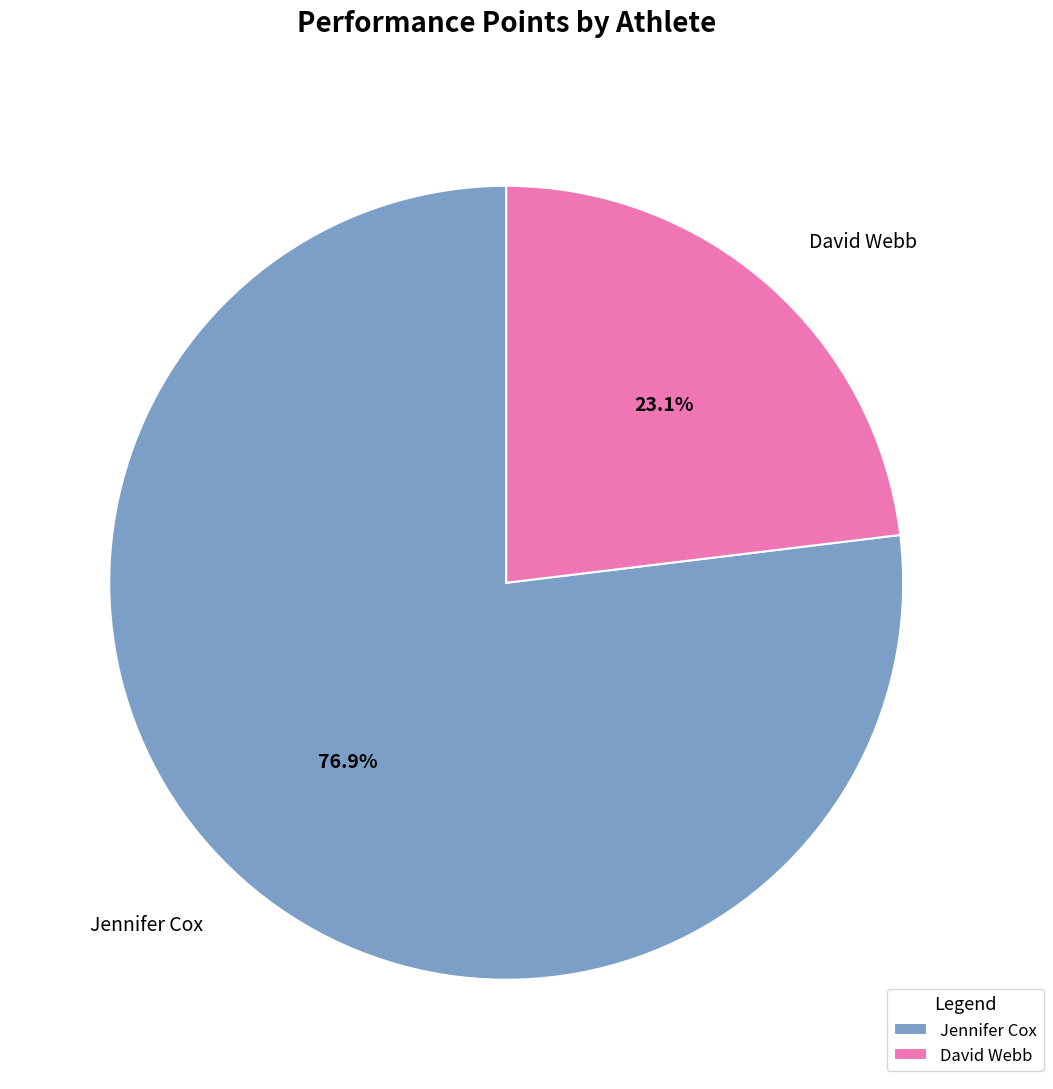

What is the majority slice?

Jennifer Cox